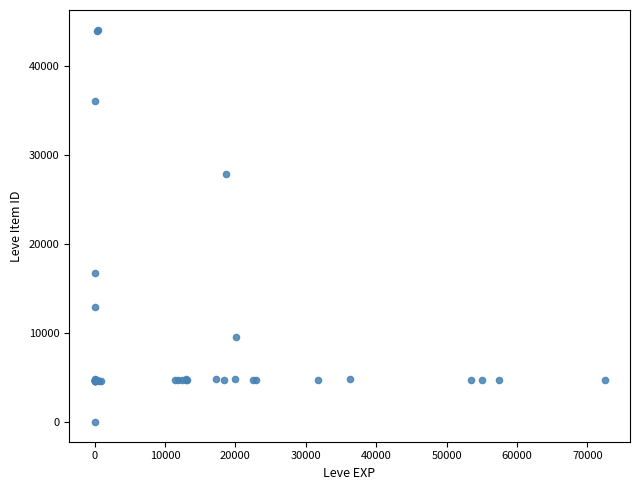

What Y value in the scatter plot is closest to 22050?

16734